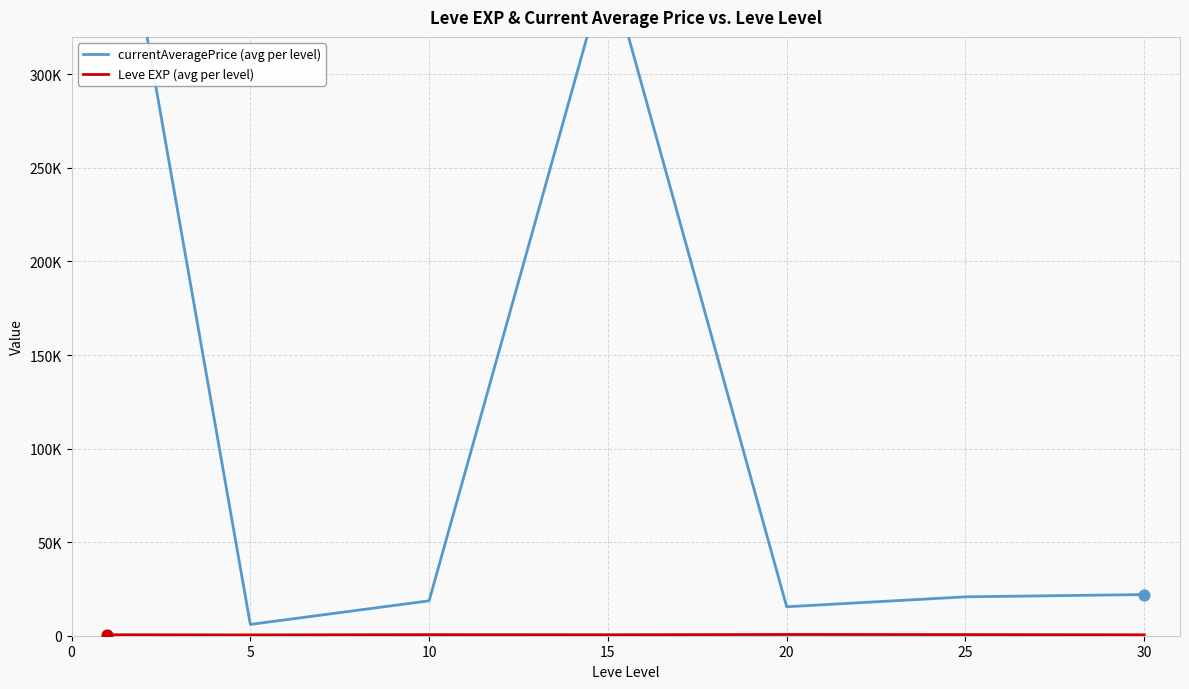

Which series contains the highest Y value?

currentAveragePrice (avg per level)